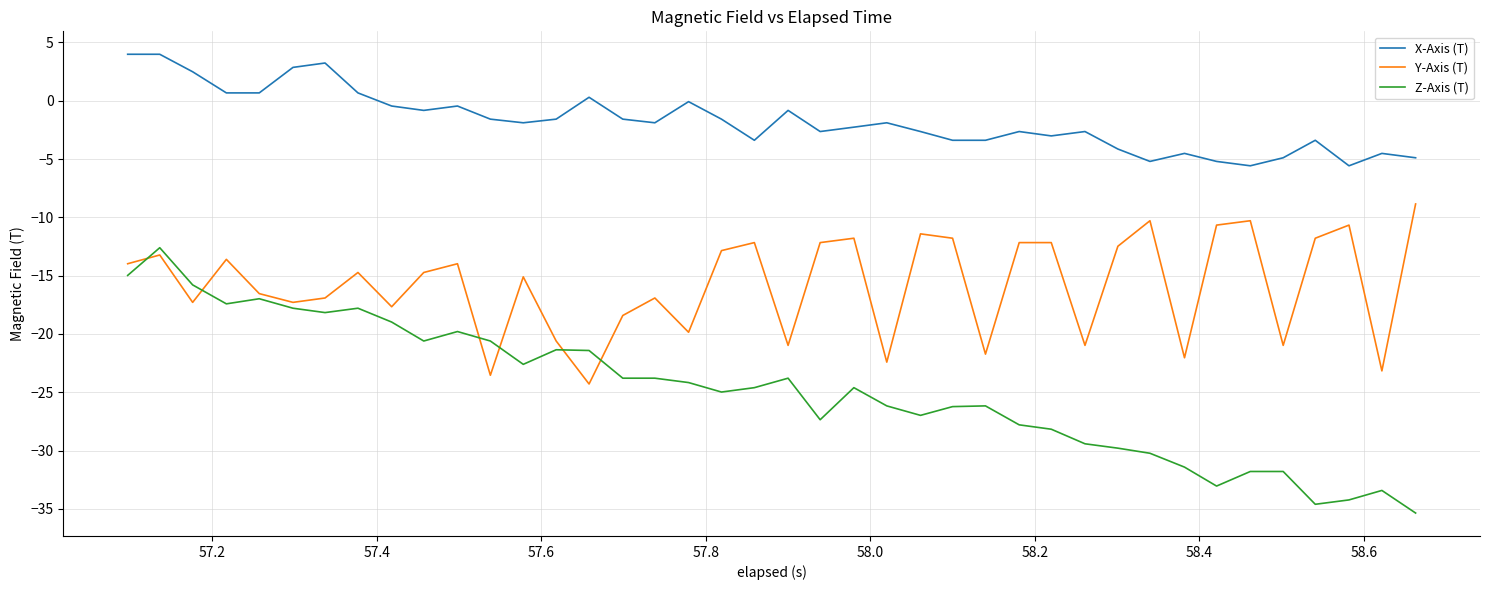

Which series has the largest total across all categories?

X-Axis (T)